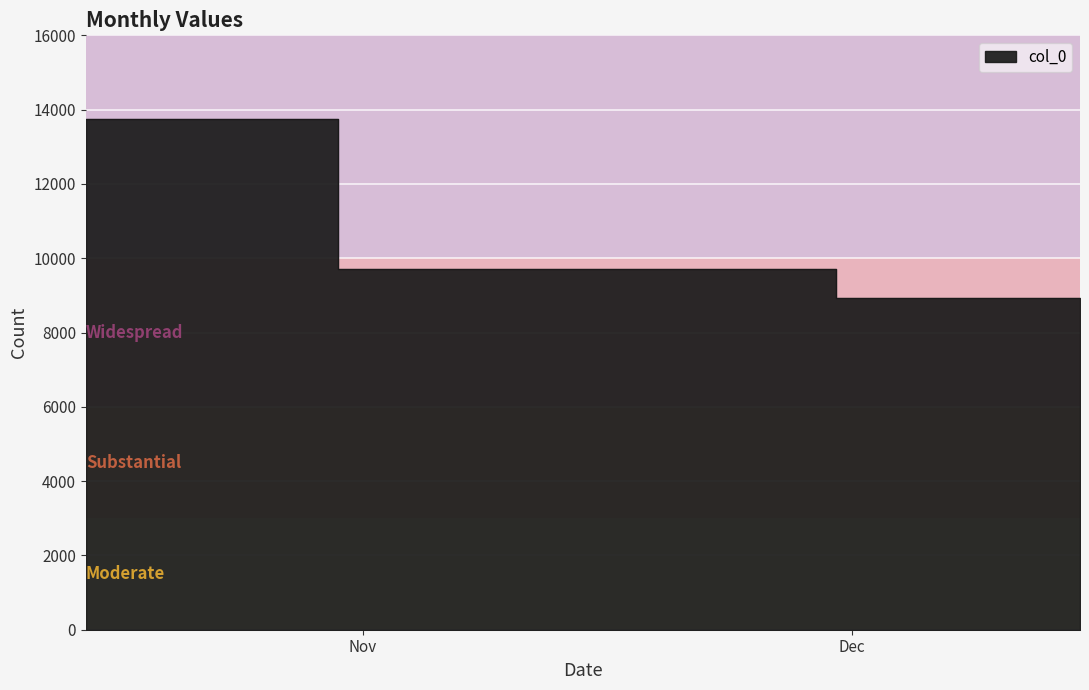

Where is the data nearest to the value 11347?

2021-11-15